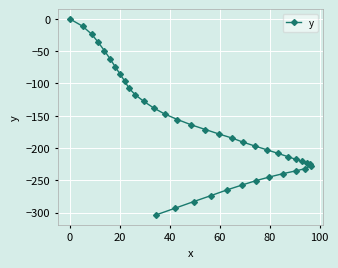

Count the number of values greater than -191.

19